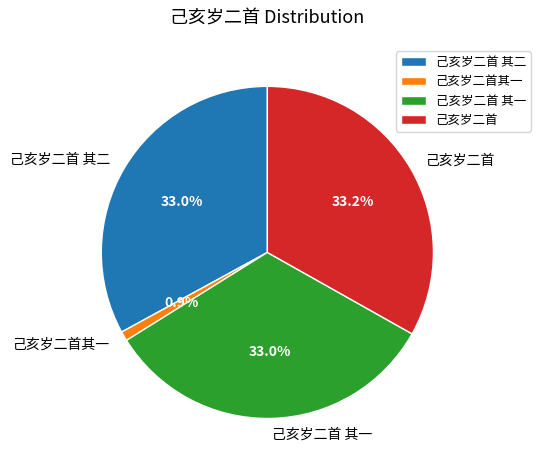

Which slice is the smallest?

己亥岁二首其一